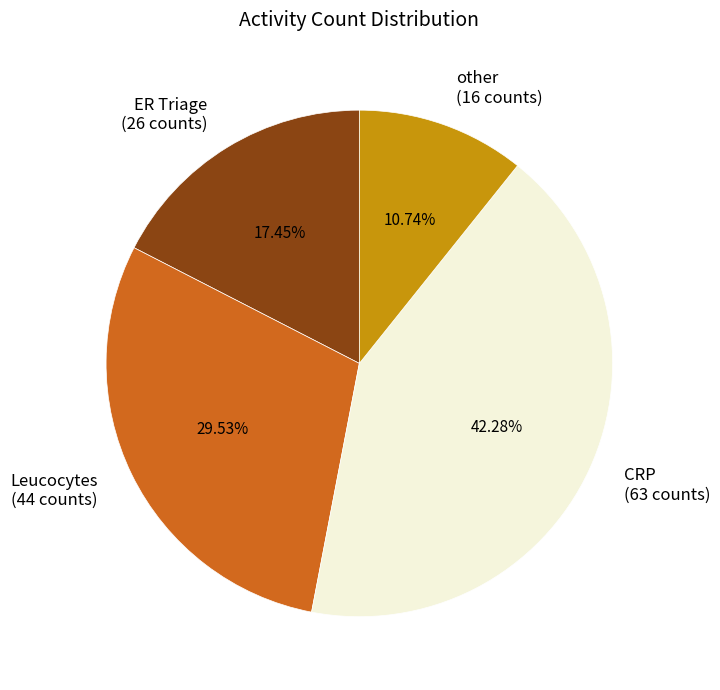

Is there a majority slice in this chart?

No